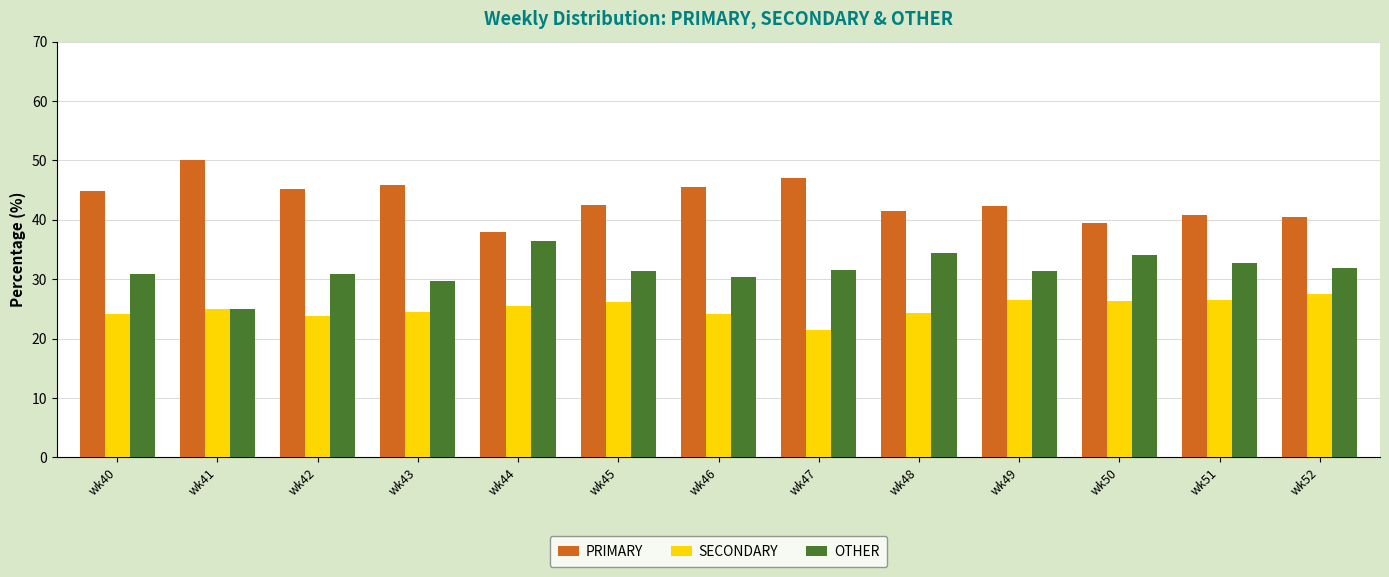

True or false: SECONDARY has a value of 25.6 at wk44.

True